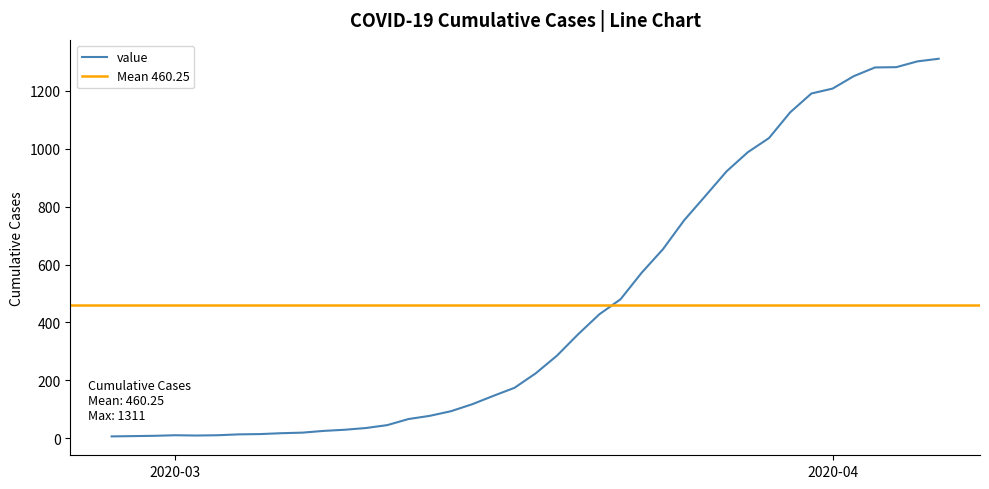

What is the maximum value for value?

1311